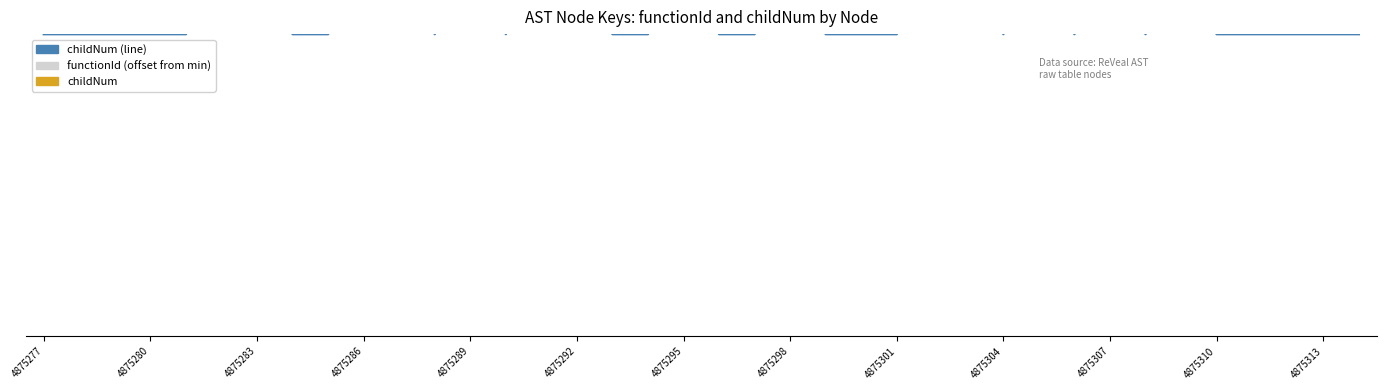

True or false: functionId (offset from min) has a value of 0 at 4875301.

True